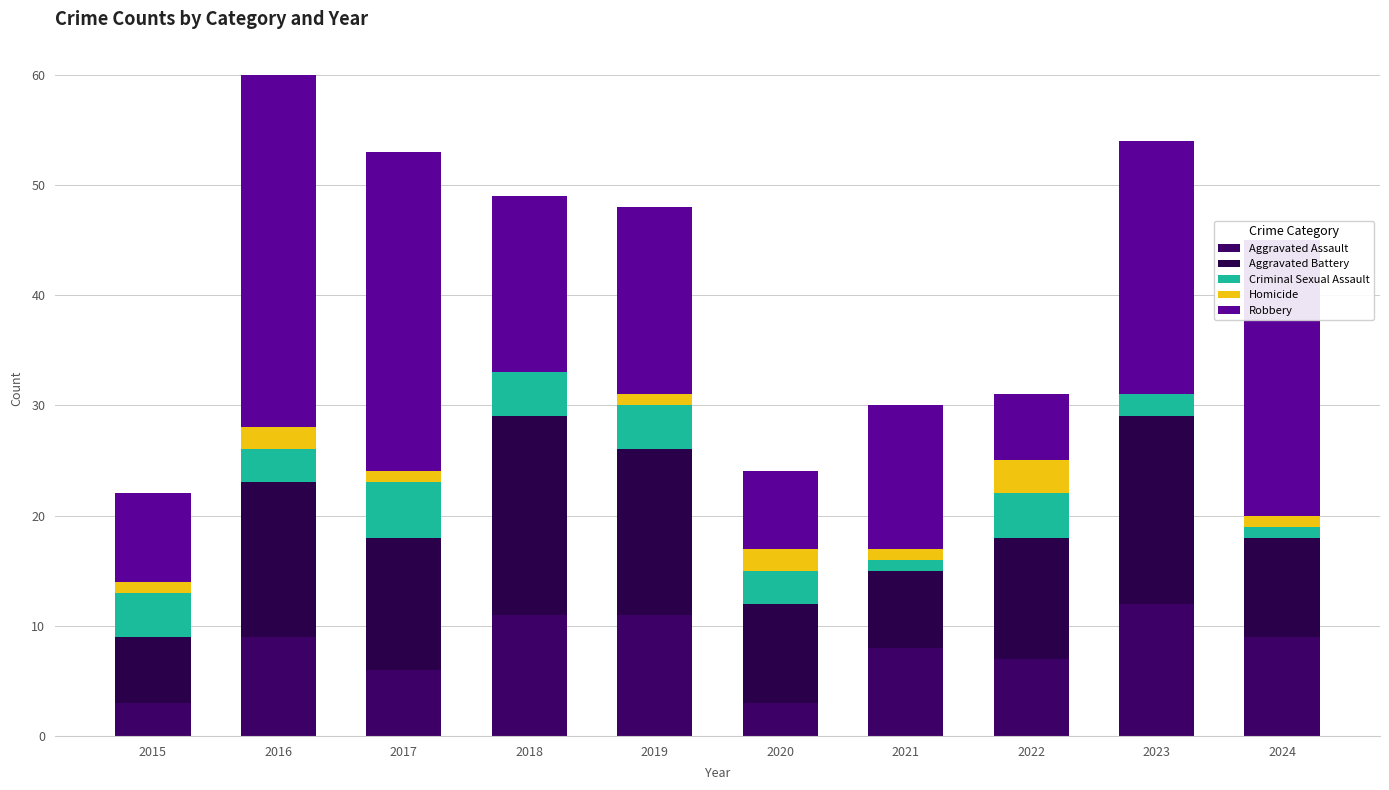

At which category is the sum across all series the highest?

2016